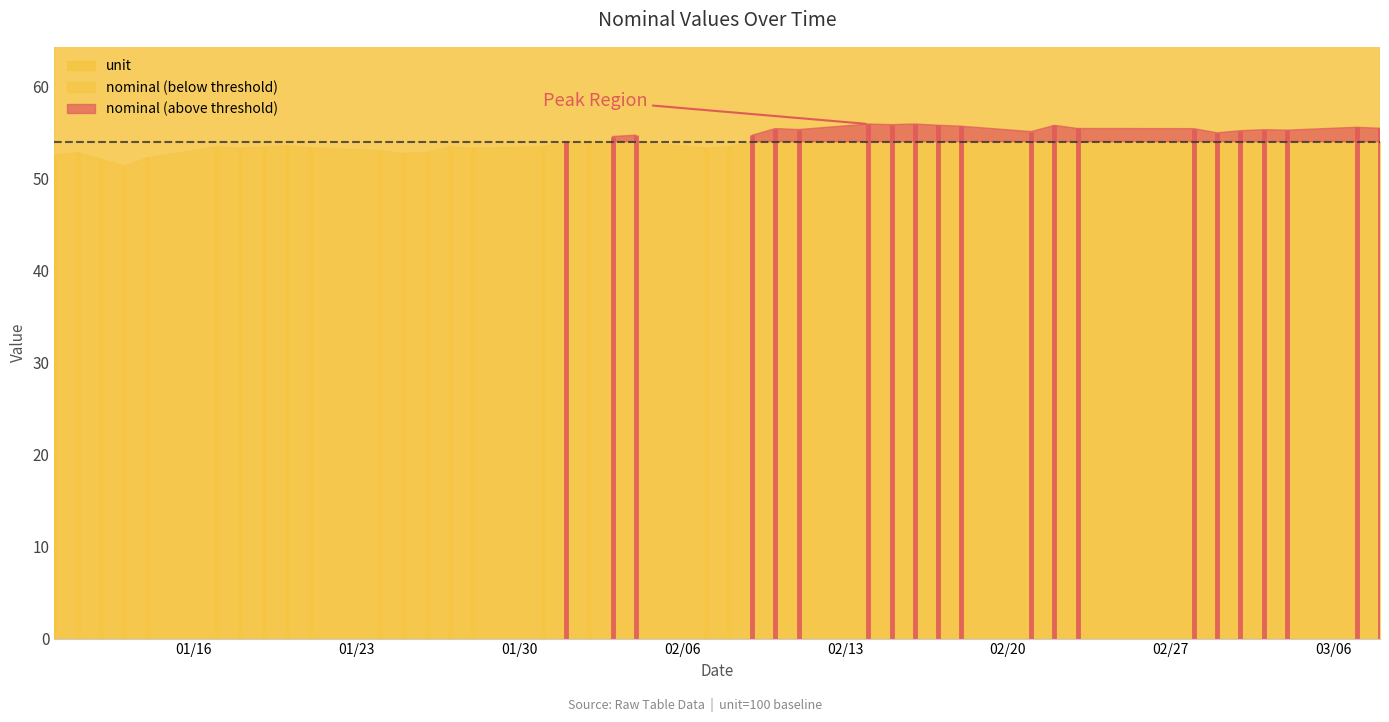

How many lines are shown in the chart?

2